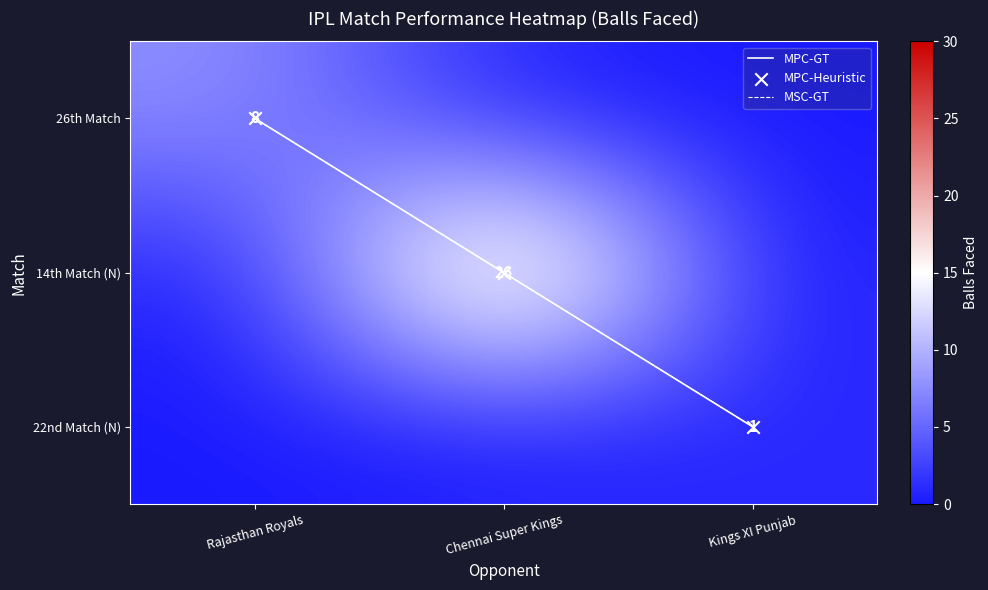

How many data points in MSC-GT are above 1?

1